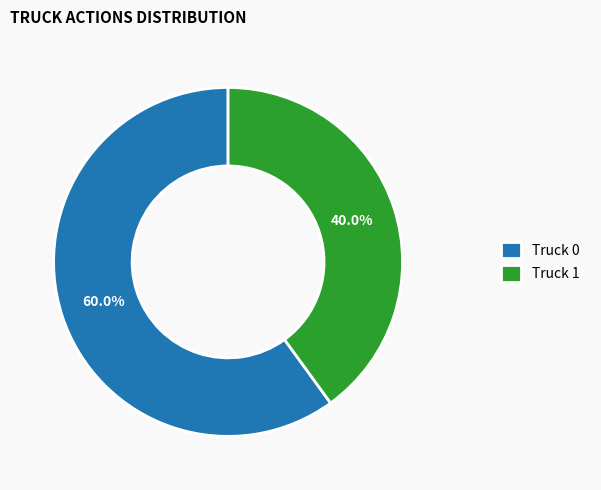

Count the number of slices in the pie.

2